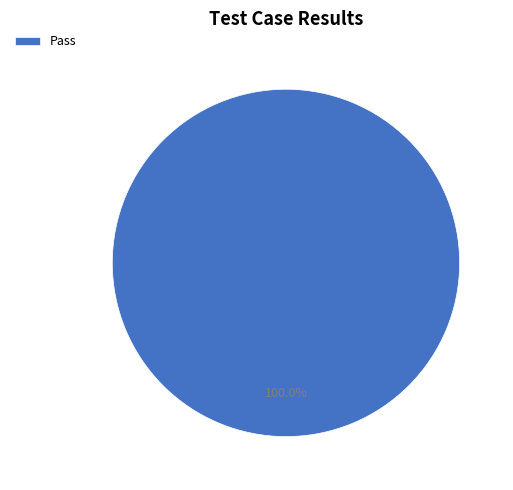

Rank the categories by value from highest to lowest.

Pass